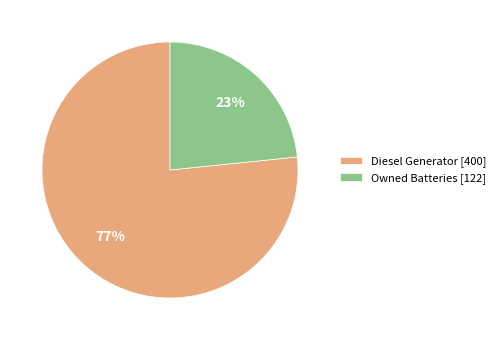

Which slice is the largest?

Diesel Generator [400]